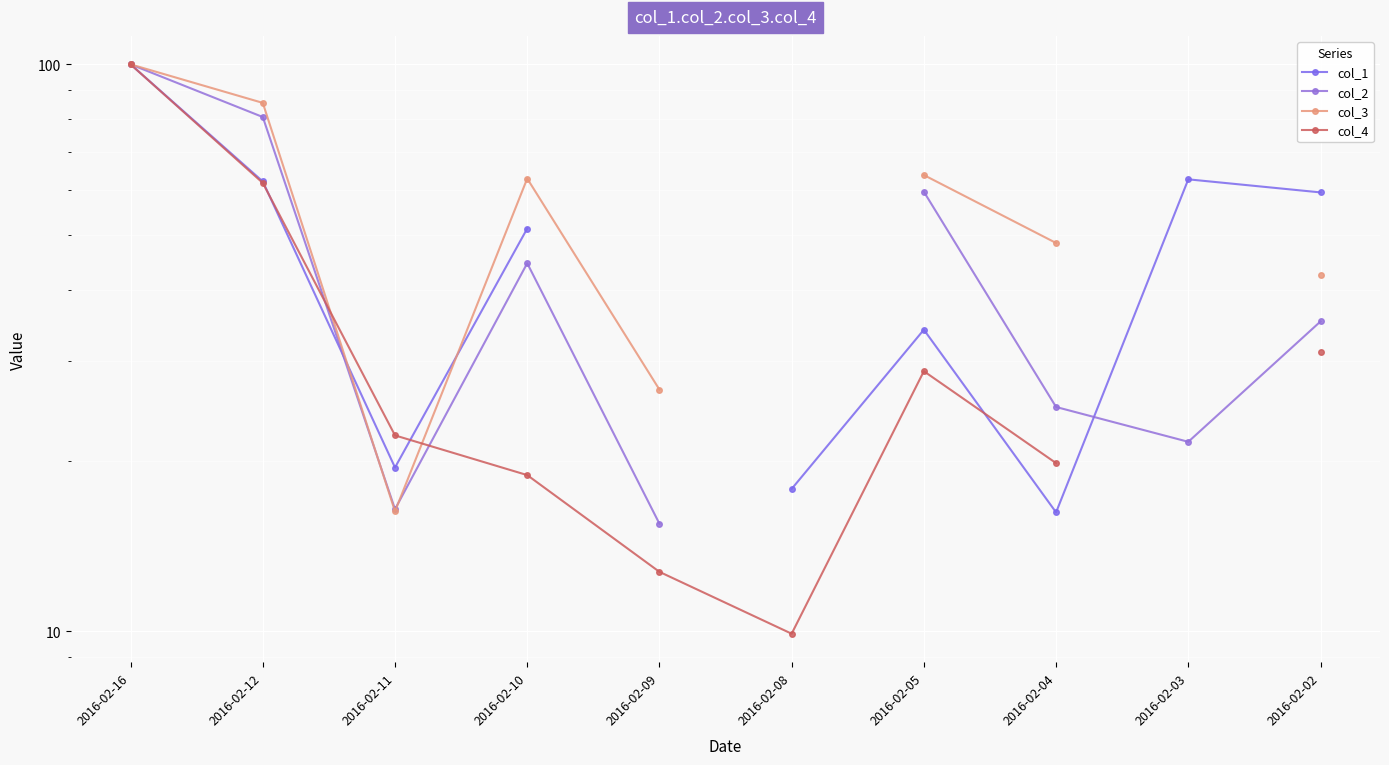

What are all the series names shown in the legend?

col_1, col_2, col_3, col_4